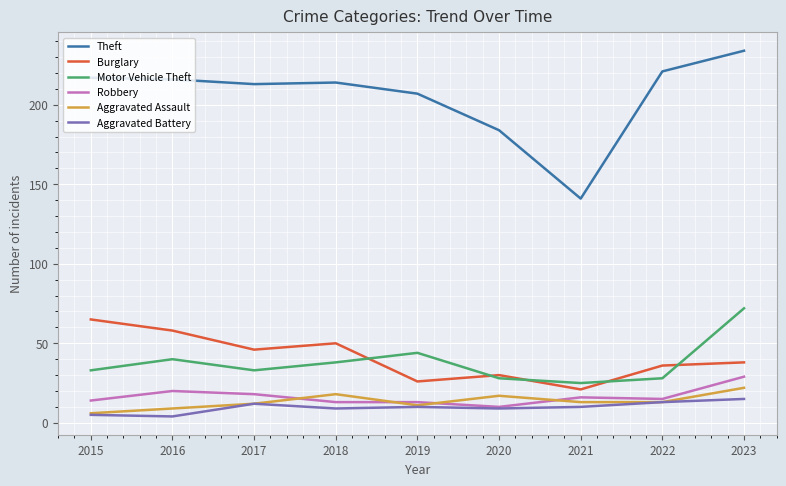

True or false: Aggravated Assault and Burglary intersect in this chart.

False